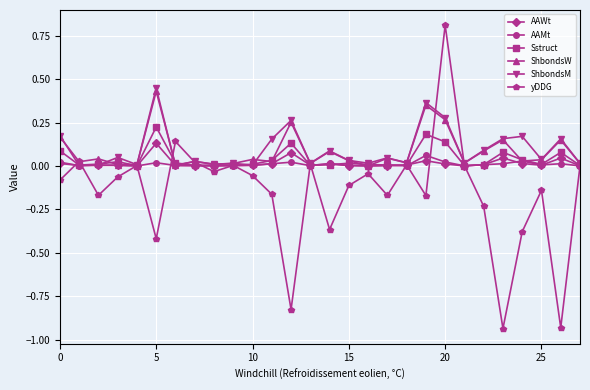

Is this an area chart (filled region under the line)?

No